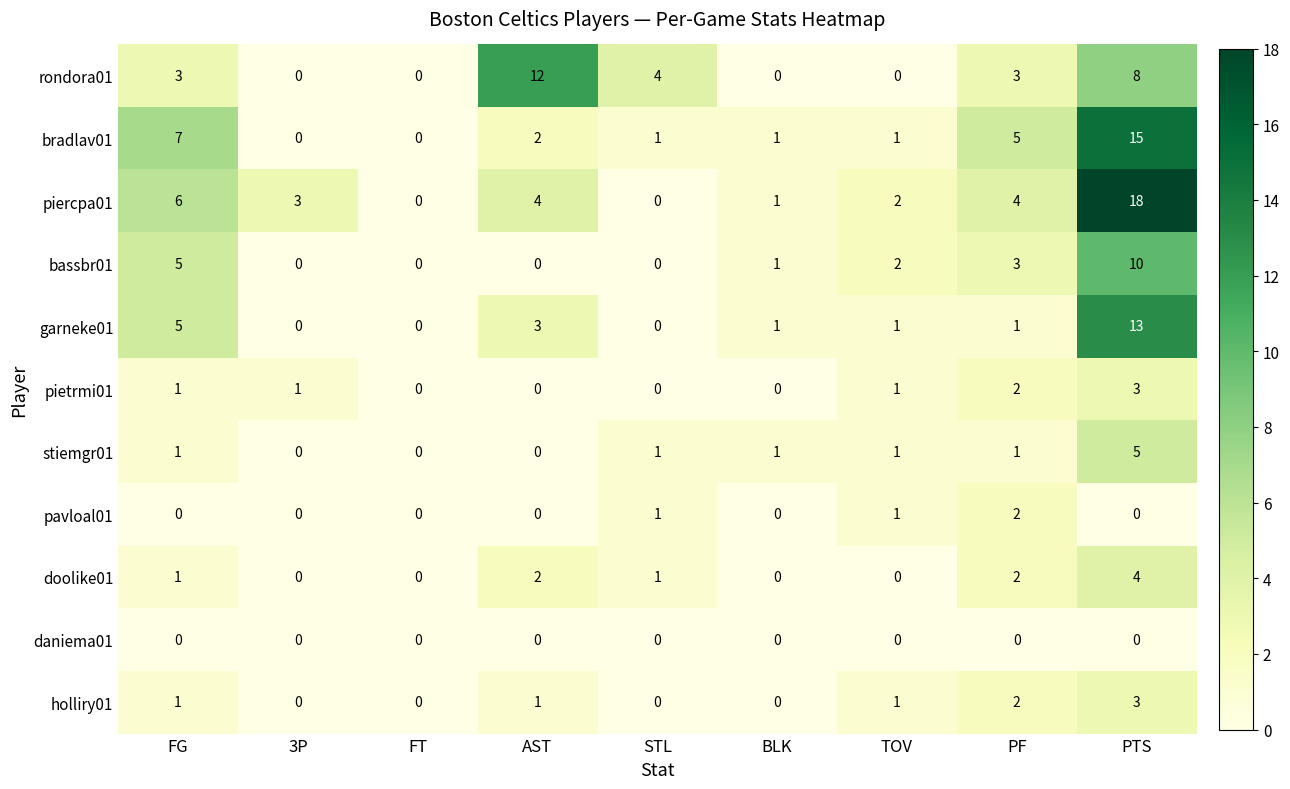

Between TOV and PTS, which series saw the biggest shift?

piercpa01